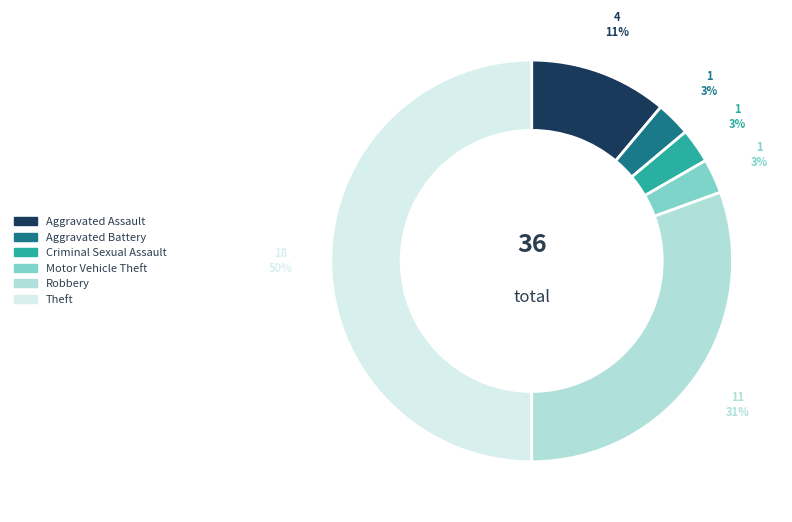

To the nearest percent, what is the difference between the largest and smallest slice percentages?

47%